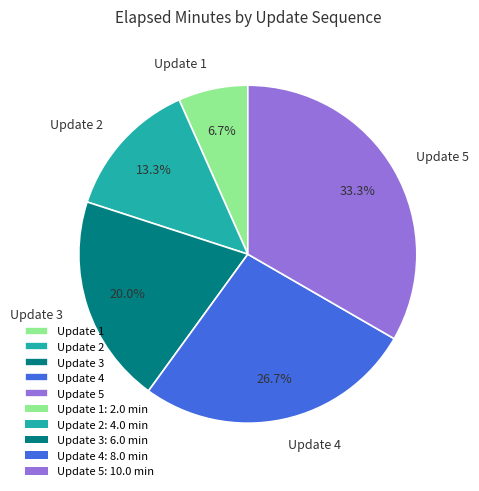

To the nearest percent, what is the difference between the Update 5 and Update 1 slice percentages?

27%